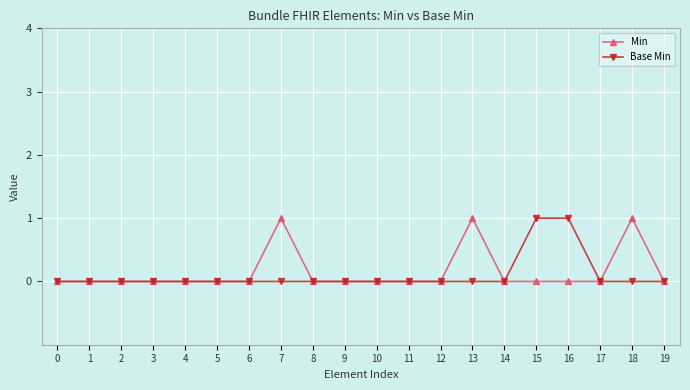

Does the chart have visible grid lines?

Yes